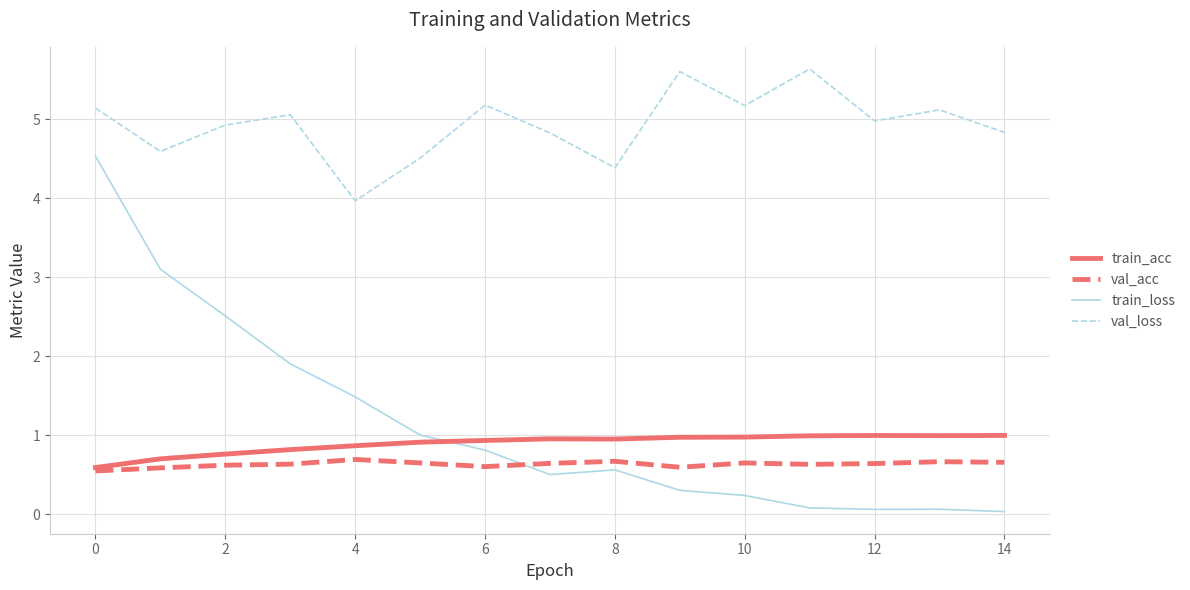

How many lines are shown in the chart?

4